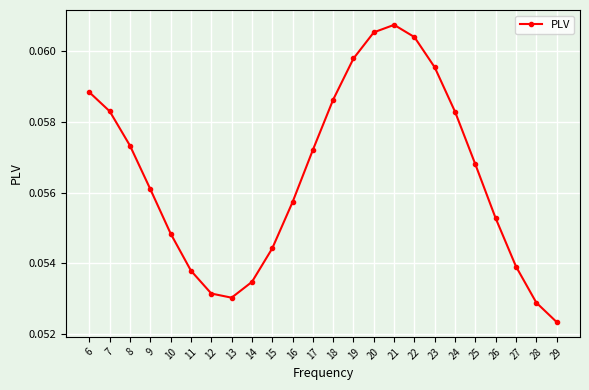

Is it true that the value at 15 is 0.0?

False